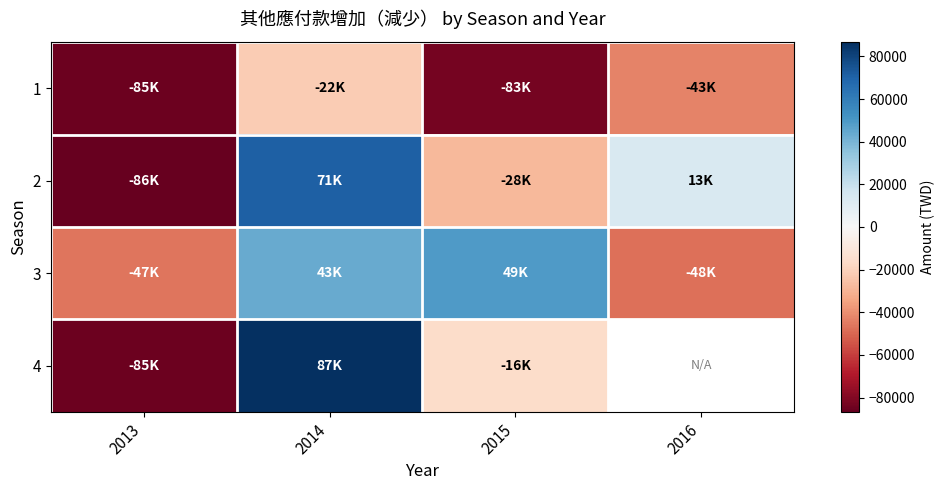

The 4 series shows -15831.0 at 2015. True or false?

True